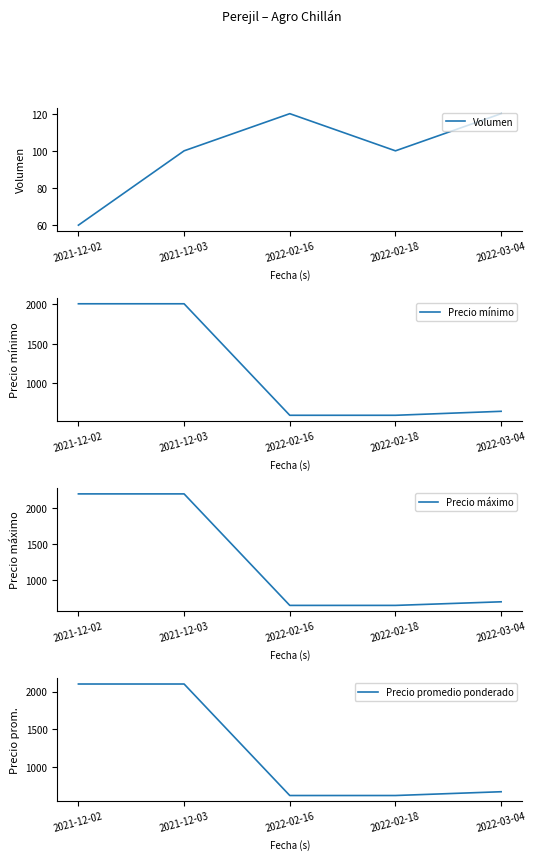

What is the label of the 1st point from the right?

2022-03-04